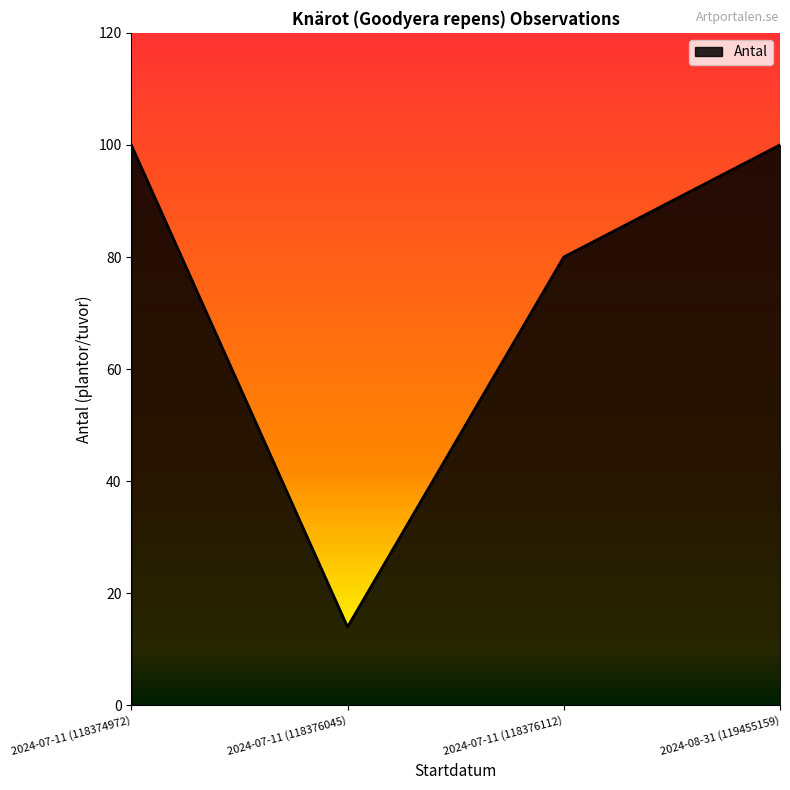

What is the sum of the values at 2024-08-31 (119455159) and 2024-07-11 (118376045)?

114